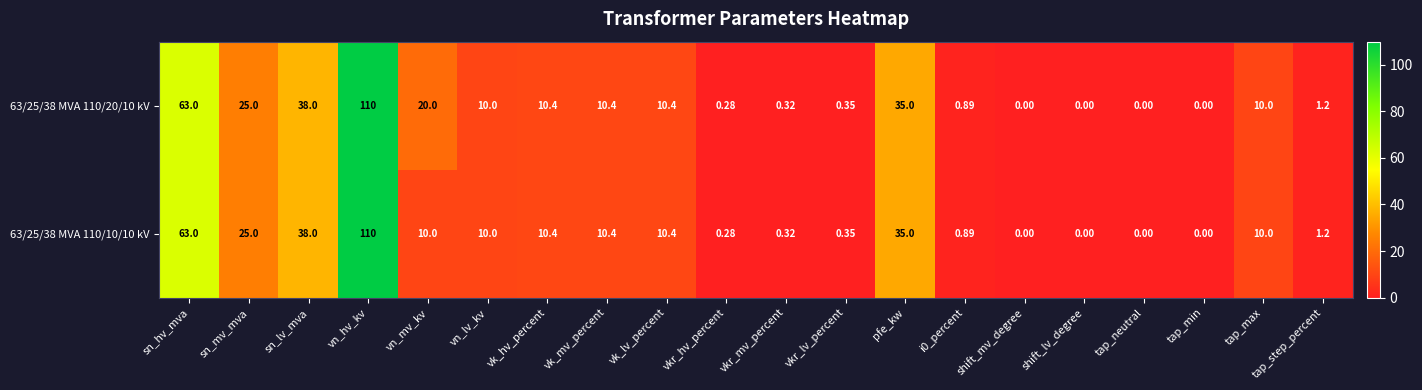

How many positive values does the 63/25/38 MVA 110/20/10 kV series have?

16